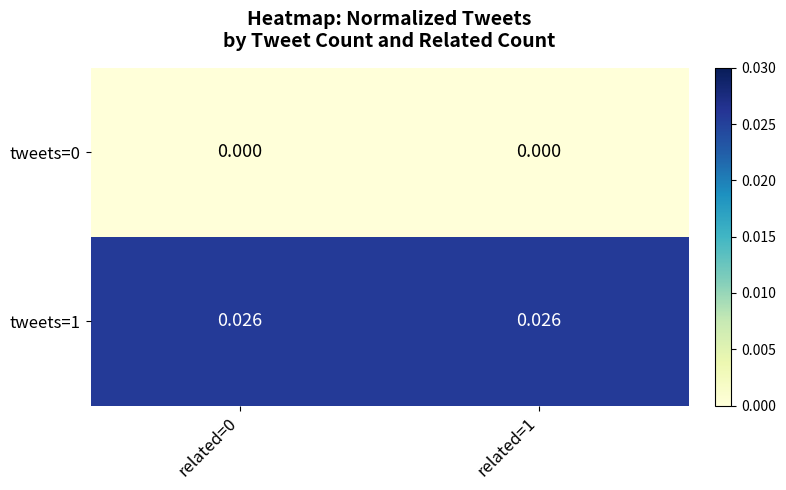

Is the value of tweets=1 at related=0 greater than the value of tweets=0 at related=1?

Yes